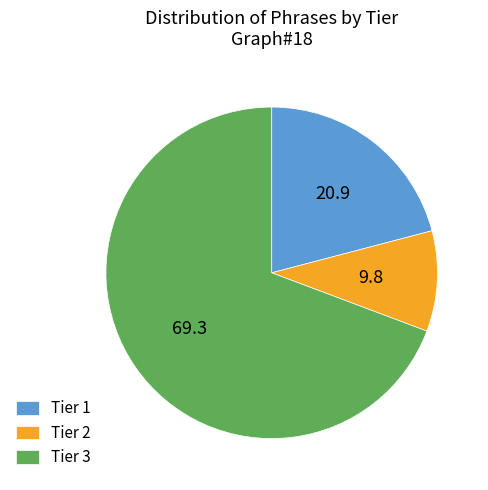

How many slices are in this pie chart?

3